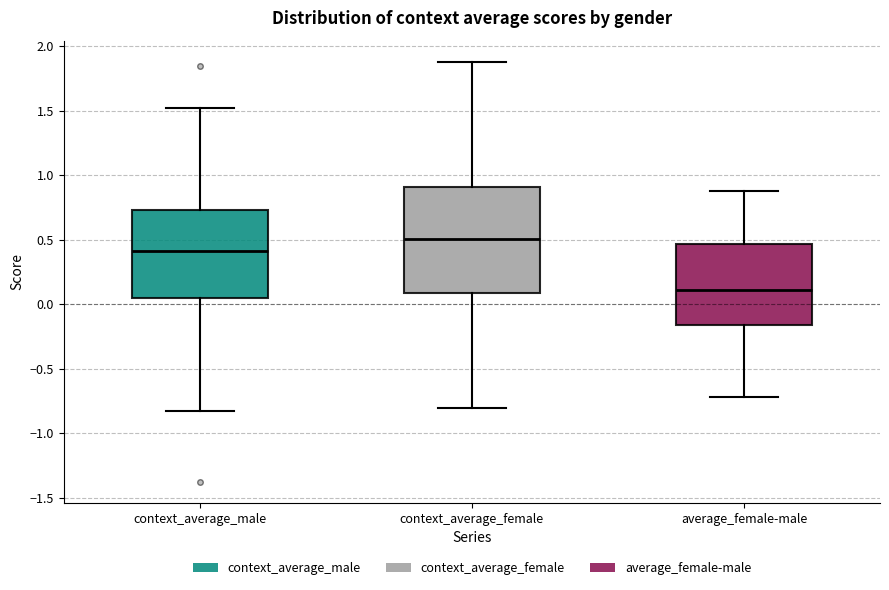

Reading left to right, read every box against the y-axis: the position of its median line, the range the box covers, and the ends of its whiskers. The values are not printed on the chart, so give them approximately, as read against the axis.

context_average_male: median 0.40, box 0.05 to 0.75, whiskers -0.85 to 1.50
context_average_female: median 0.50, box 0.10 to 0.90, whiskers -0.80 to 1.90
average_female-male: median 0.10, box -0.15 to 0.45, whiskers -0.70 to 0.85